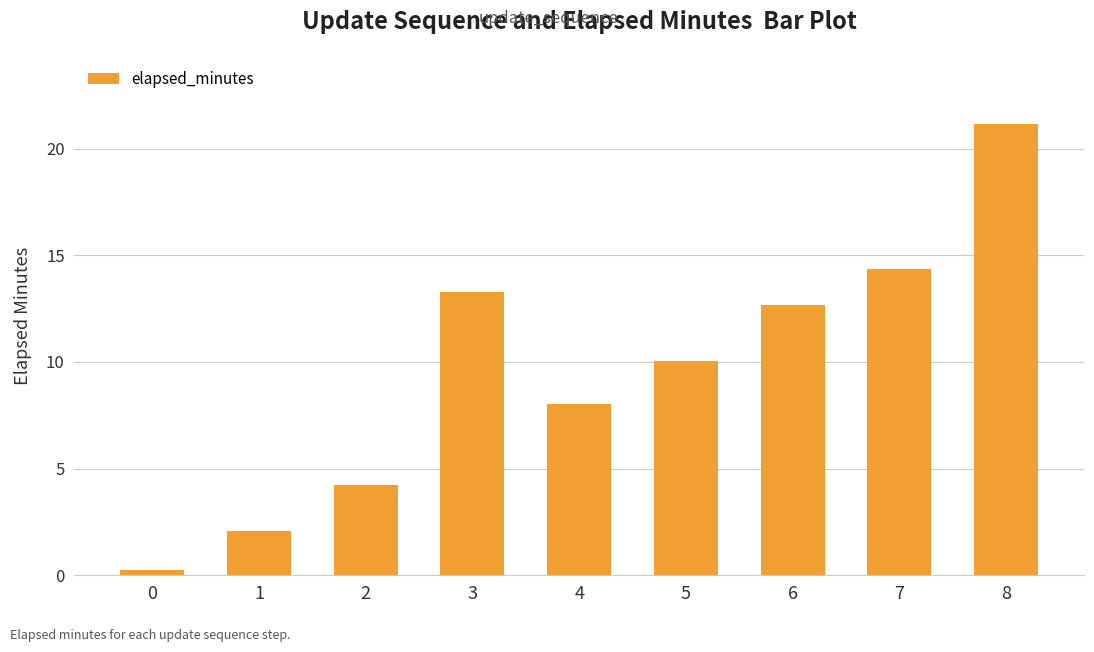

Reading right to left, list all the values displayed in this chart.

21.1	14.4	12.7	10.1	8.1	13.3	4.2	2.1	0.3